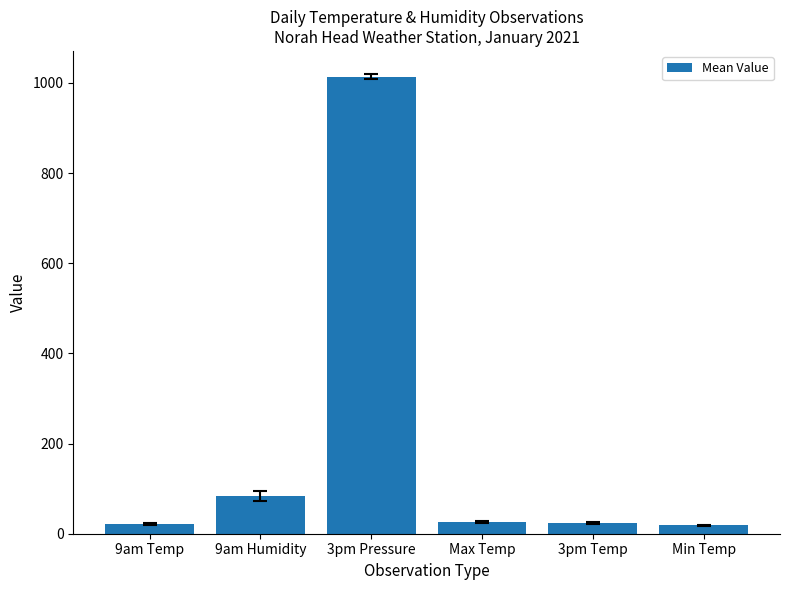

What is the difference between the maximum and second lowest values?

991.7